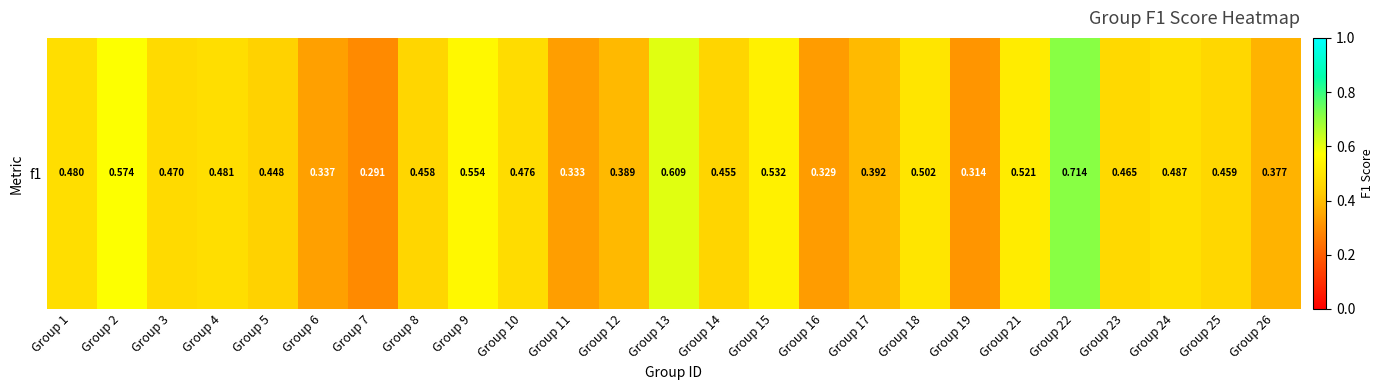

Reading left to right, transcribe all the data shown in this chart.

0.5	0.6	0.5	0.5	0.4	0.3	0.3	0.5	0.6	0.5	0.3	0.4	0.6	0.5	0.5	0.3	0.4	0.5	0.3	0.5	0.7	0.5	0.5	0.5	0.4